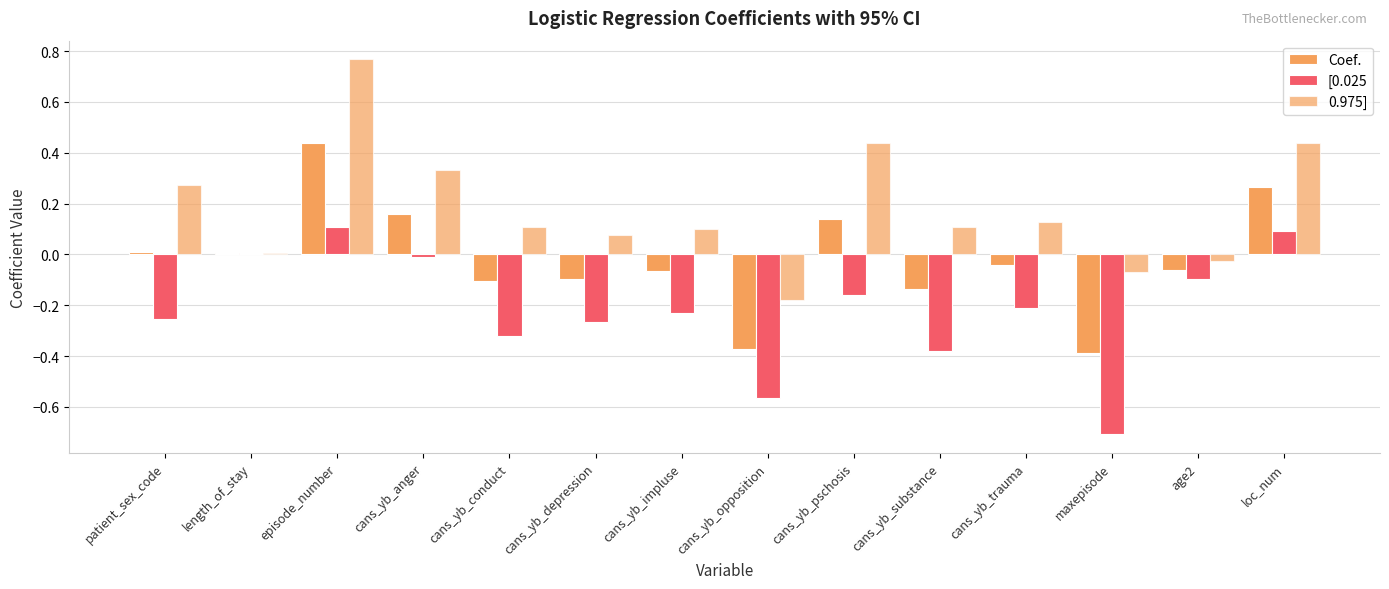

Where does the Coef. series first go above 0?

patient_sex_code